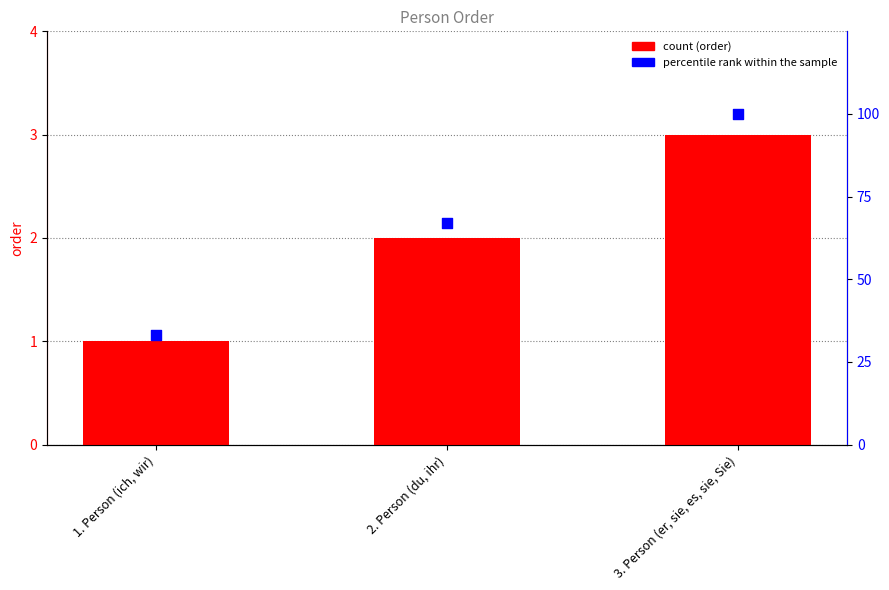

At which category is the sum across all series the highest?

3. Person (er, sie, es, sie, Sie)